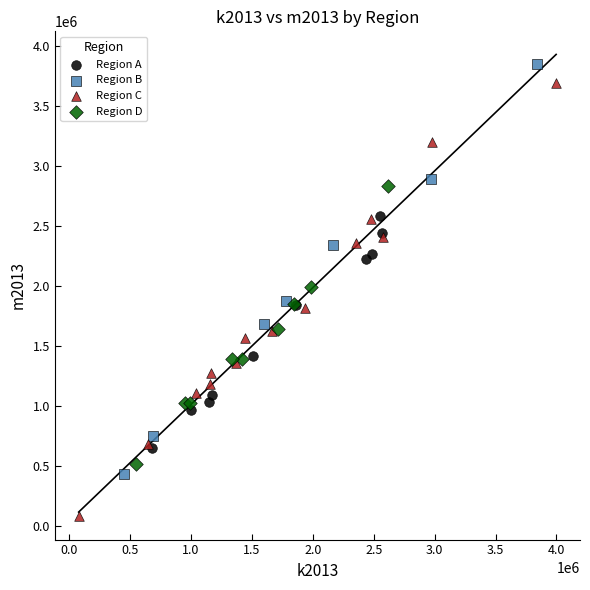

Which series contains the lowest Y value?

Region C